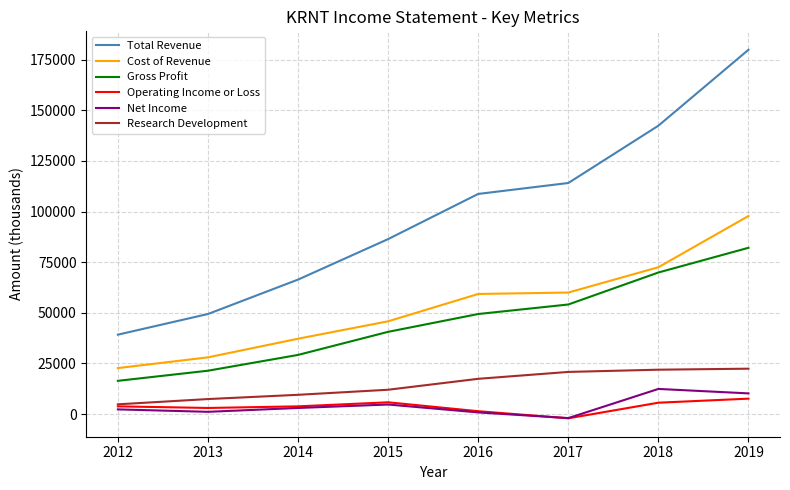

What are all the series names shown in the legend?

Total Revenue, Cost of Revenue, Gross Profit, Operating Income or Loss, Net Income, Research Development